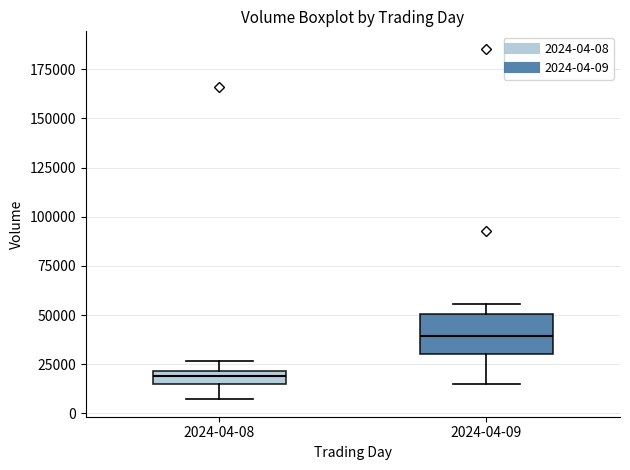

Where is the upper edge of the box for 2024-04-08 on the y-axis? The values are not printed on the chart, so give them approximately, as read against the axis.

20000